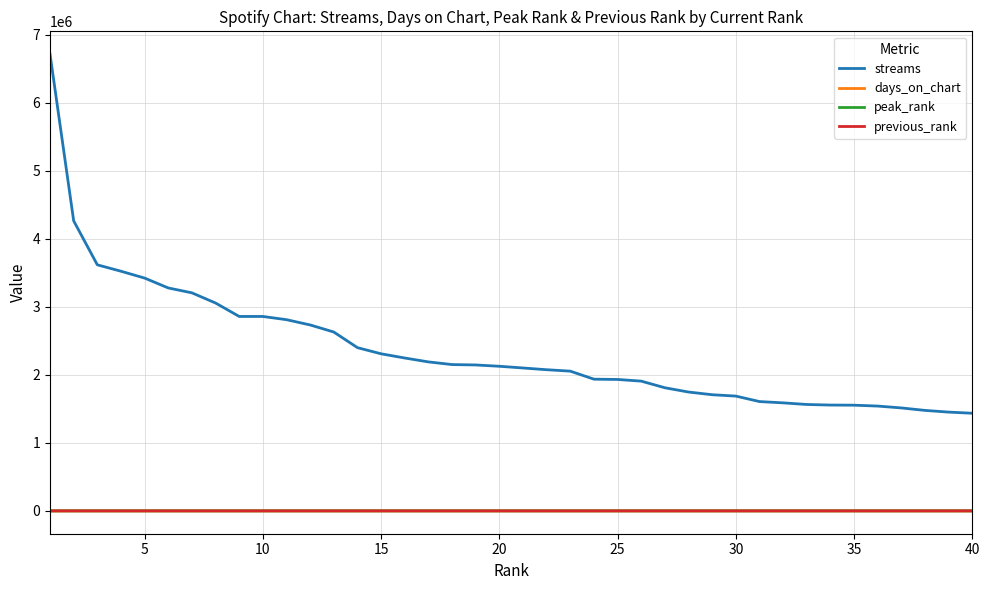

How many lines are shown in the chart?

4